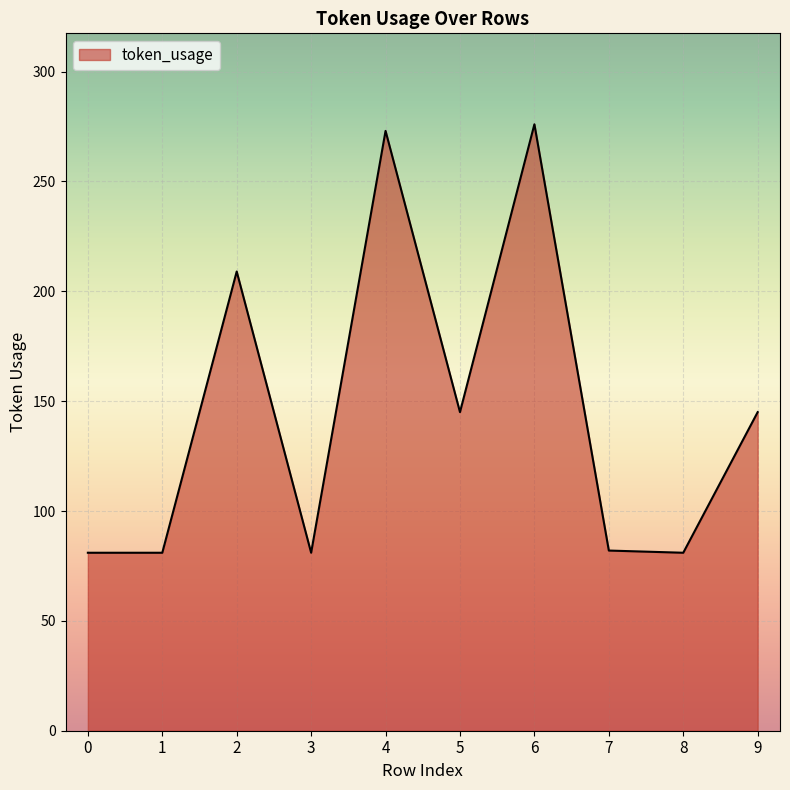

What is the maximum value shown in the chart?

276